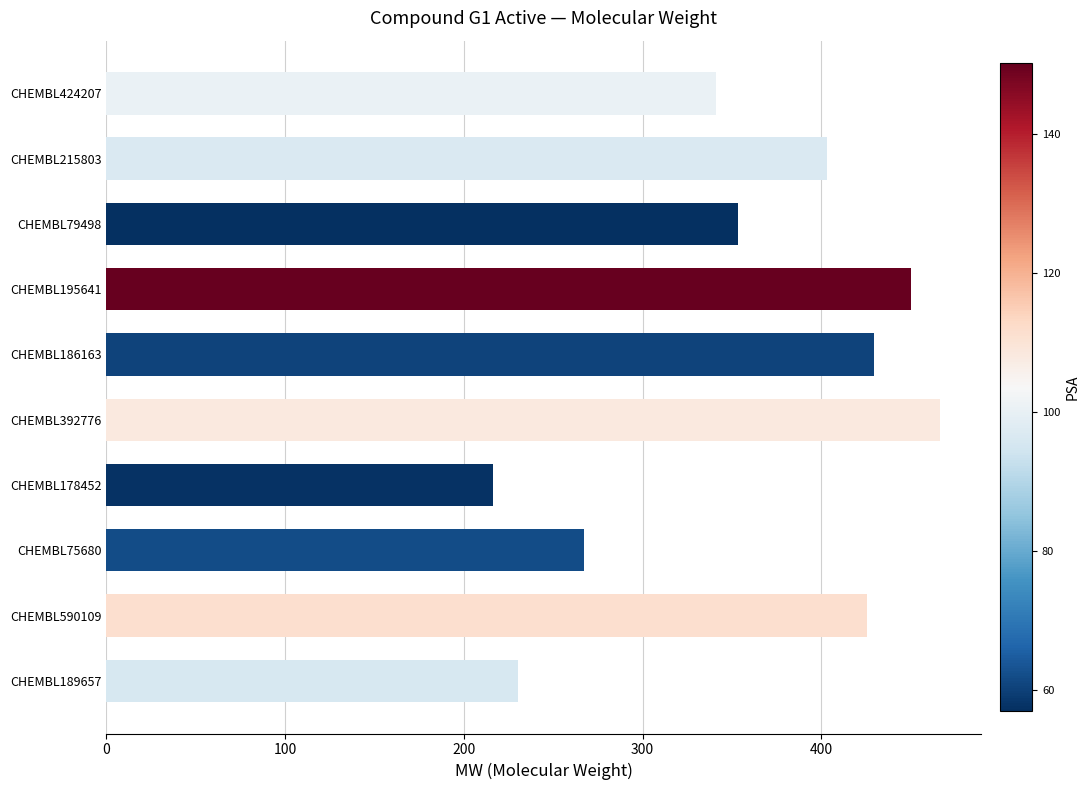

Does the chart contain stacked bars?

No